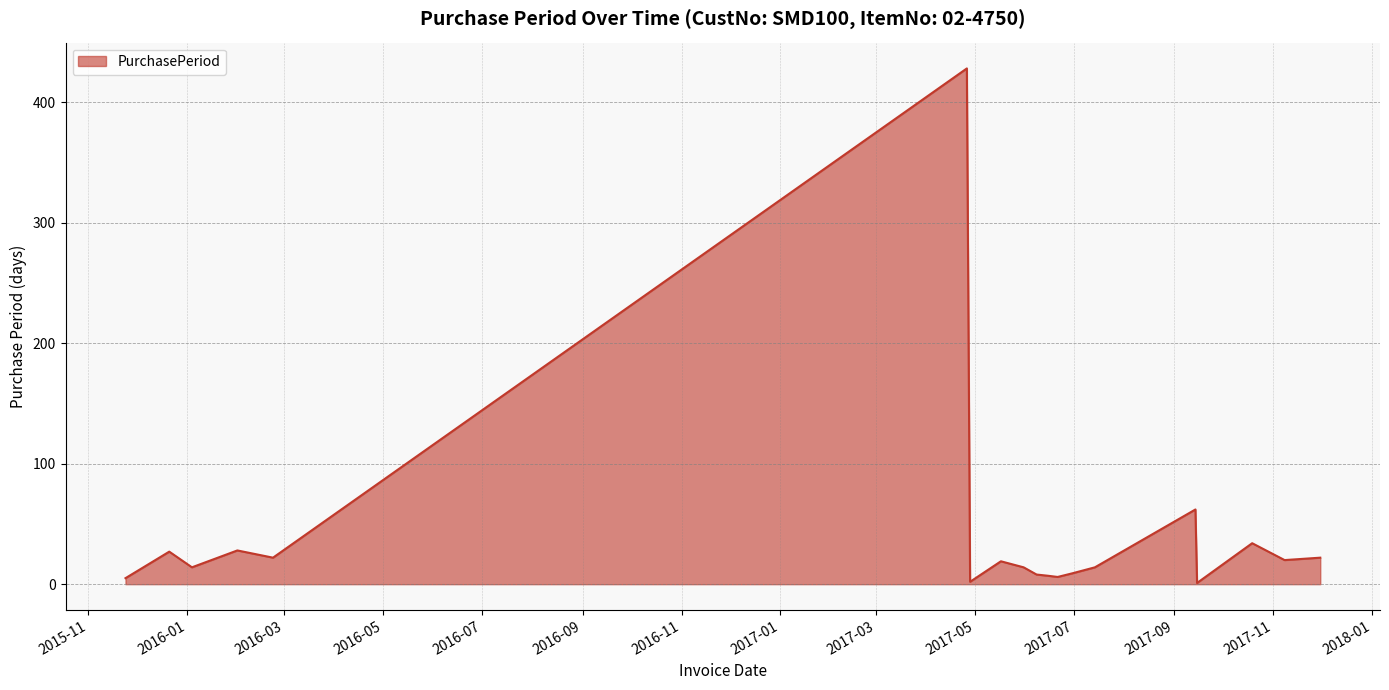

What is the difference between the maximum and minimum values?

427